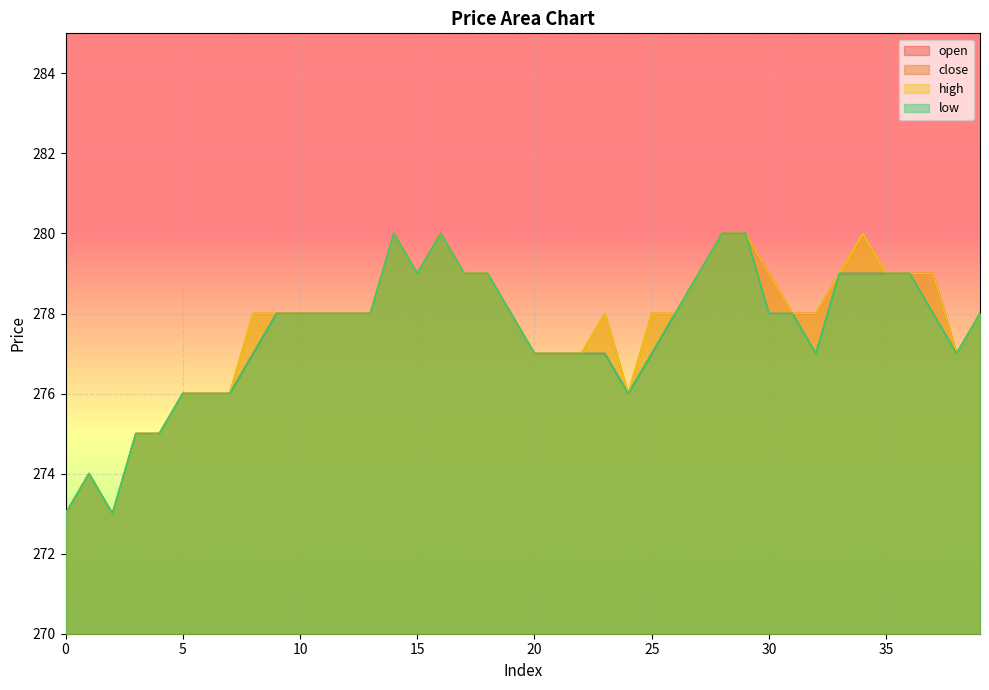

Reading left to right, extract all data points from this chart.

open: 273	274	273	275	275	276	276	276	277	278	278	278	278	278	280	279	280	279	279	278	277	277	277	277	276	277	278	279	280	280	279	278	278	279	279	279	279	279	277	278
close: 273	274	273	275	275	276	276	276	278	278	278	278	278	278	280	279	280	279	279	278	277	277	277	278	276	278	278	279	280	280	278	278	277	279	280	279	279	278	277	278
high: 273	274	273	275	275	276	276	276	278	278	278	278	278	278	280	279	280	279	279	278	277	277	277	278	276	278	278	279	280	280	279	278	278	279	280	279	279	279	277	278
low: 273	274	273	275	275	276	276	276	277	278	278	278	278	278	280	279	280	279	279	278	277	277	277	277	276	277	278	279	280	280	278	278	277	279	279	279	279	278	277	278